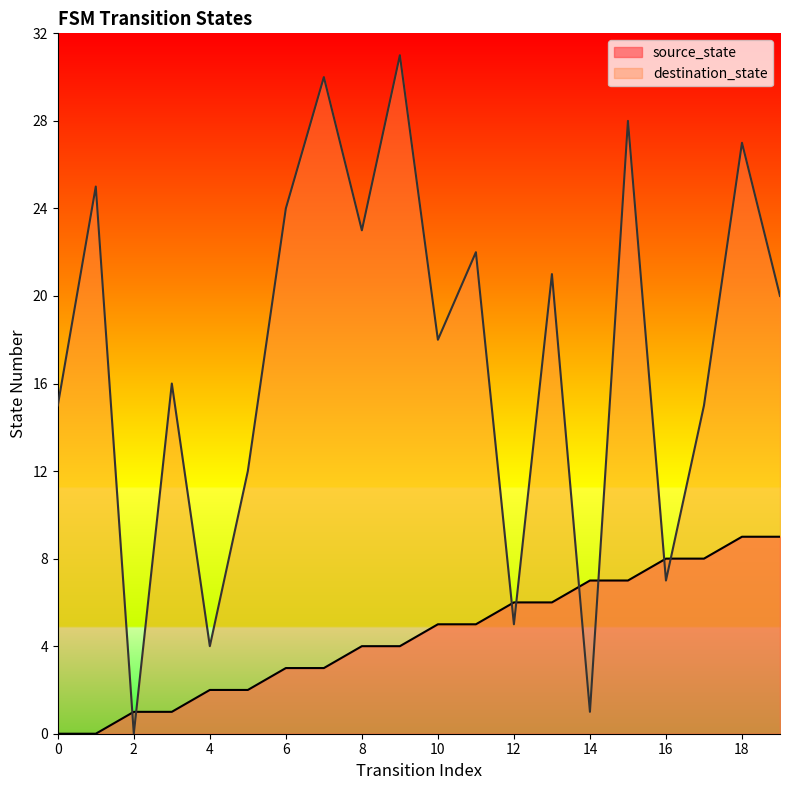

Between which two adjacent categories do destination_state and source_state first intersect?

1 and 2